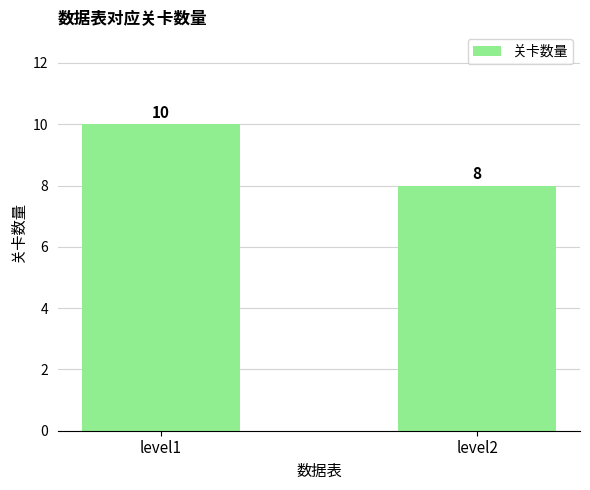

Rank the categories by value from lowest to highest.

level2, level1